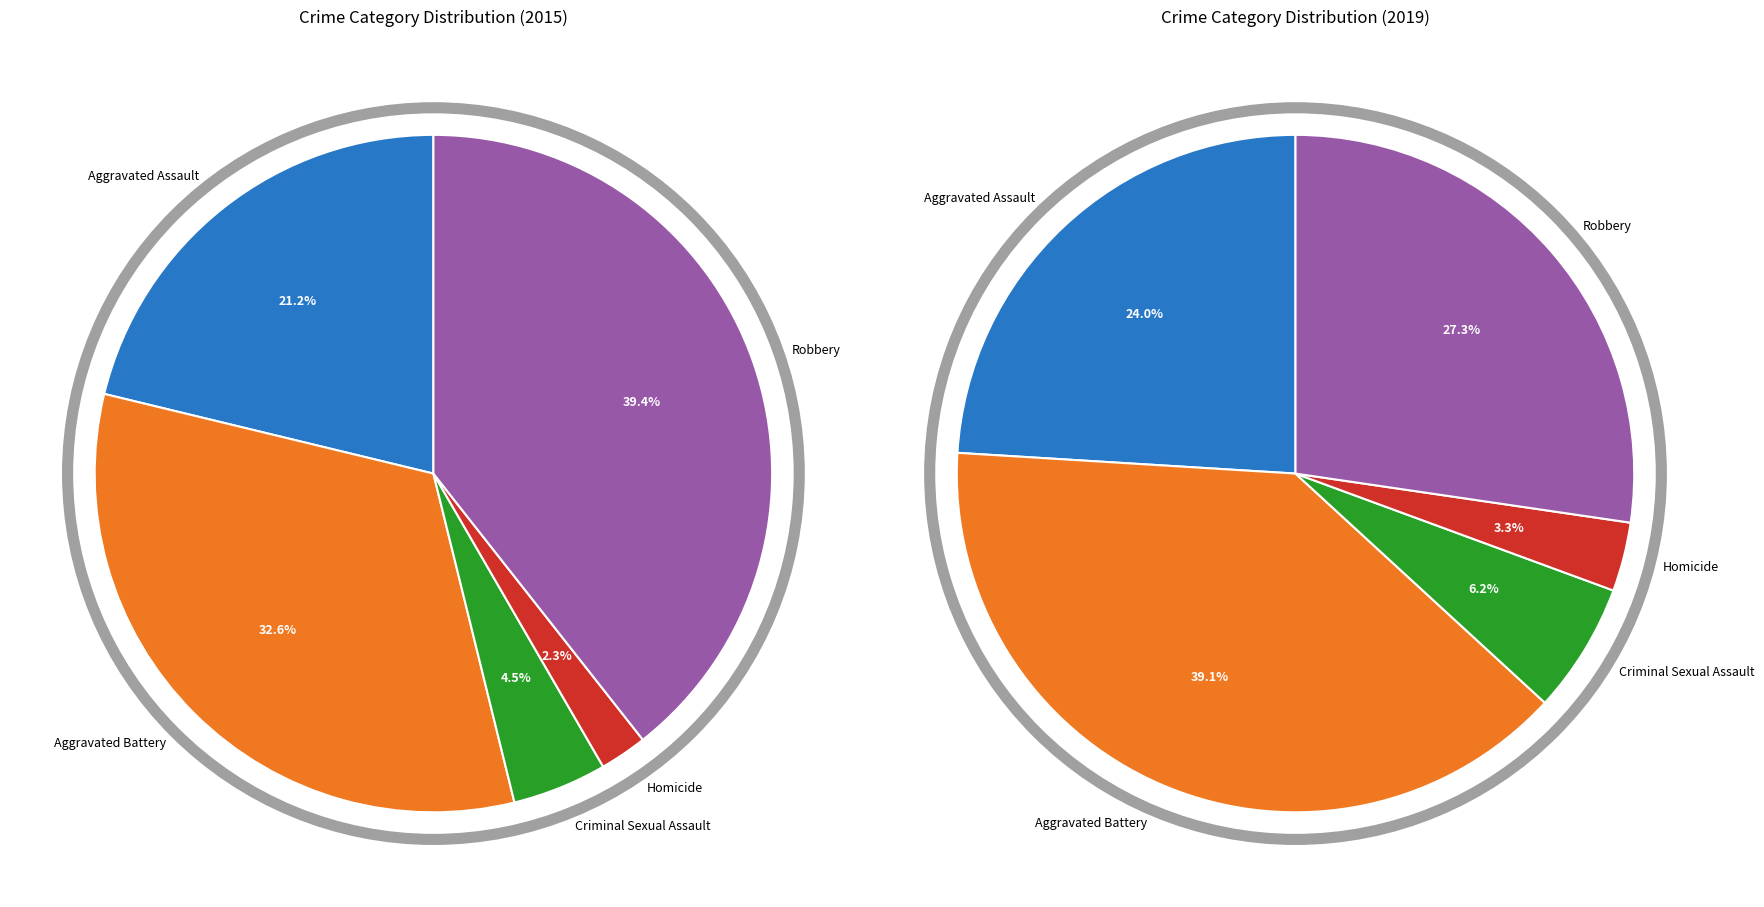

What is the change in value from Homicide to Robbery?

+280